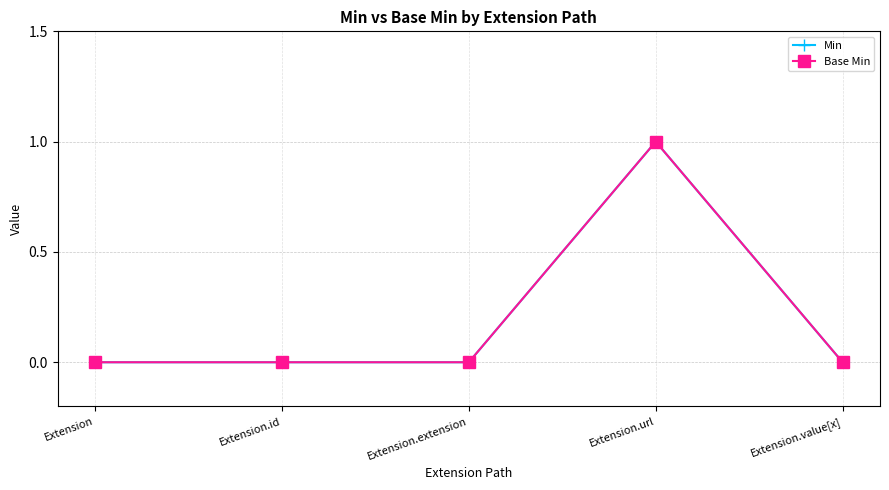

Is this an area chart (filled region under the line)?

No